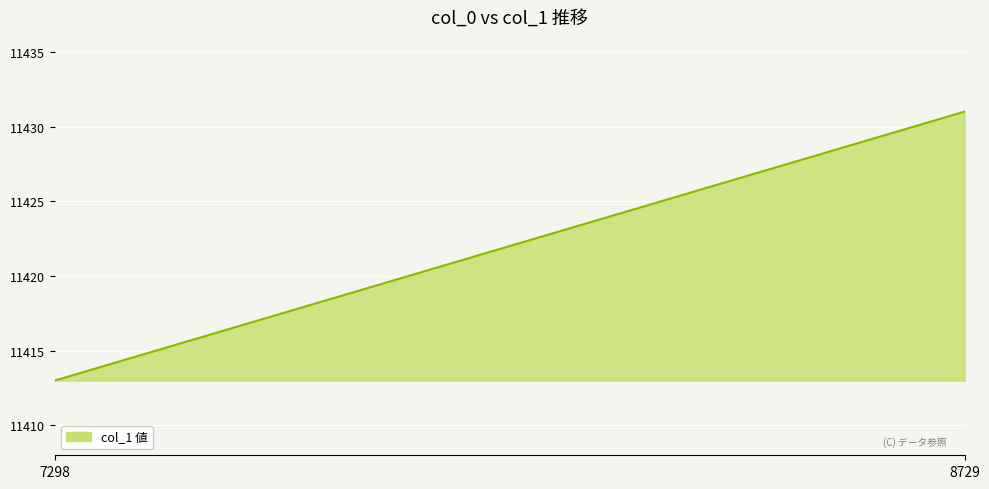

What is the minimum value shown in the chart?

11413